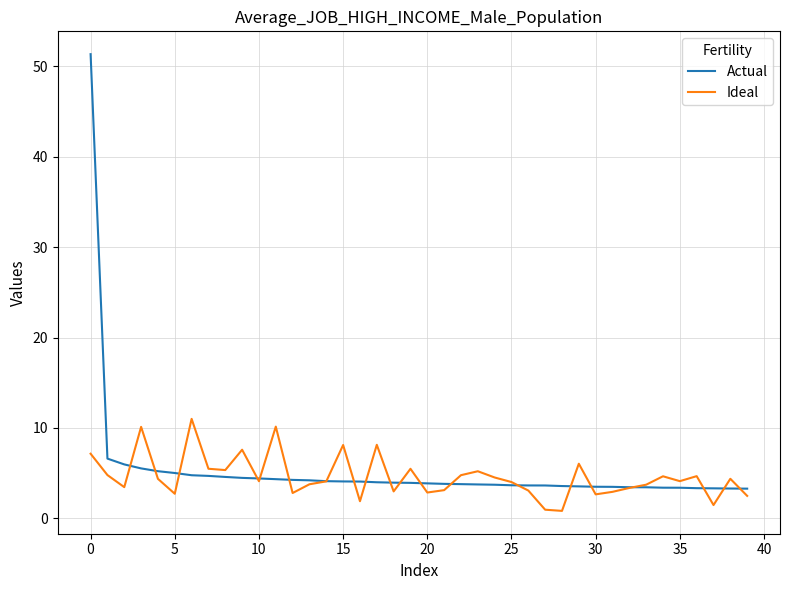

What are all the series names shown in the legend?

Actual, Ideal